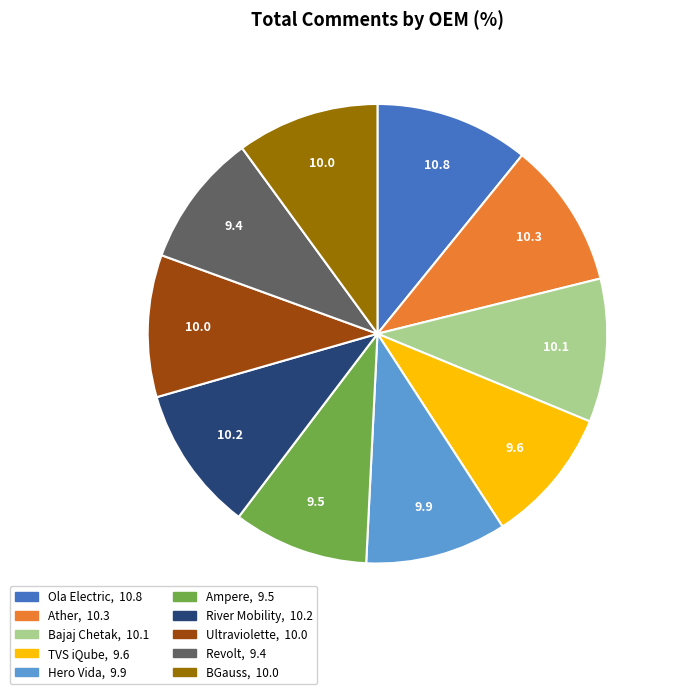

True or false: Bajaj Chetak accounts for 20% of the total.

False